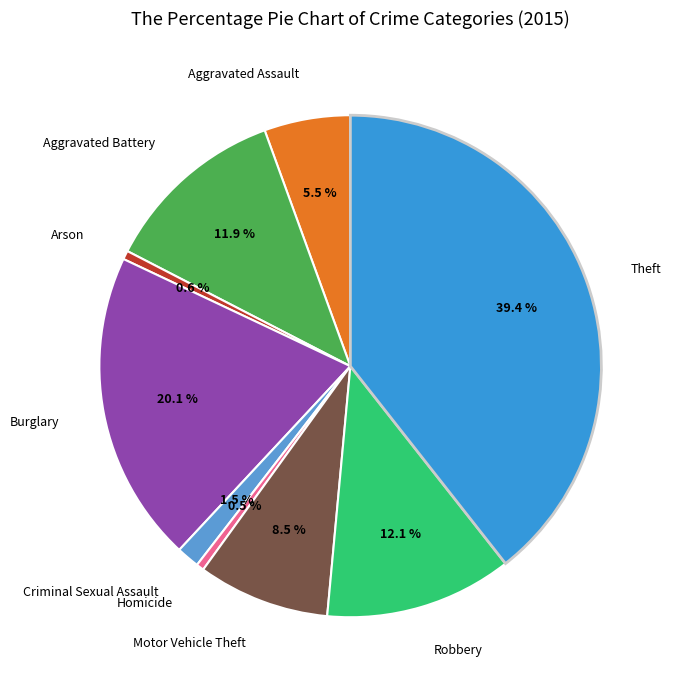

Rank the categories by value from highest to lowest.

Theft, Burglary, Robbery, Aggravated Battery, Motor Vehicle Theft, Aggravated Assault, Criminal Sexual Assault, Arson, Homicide